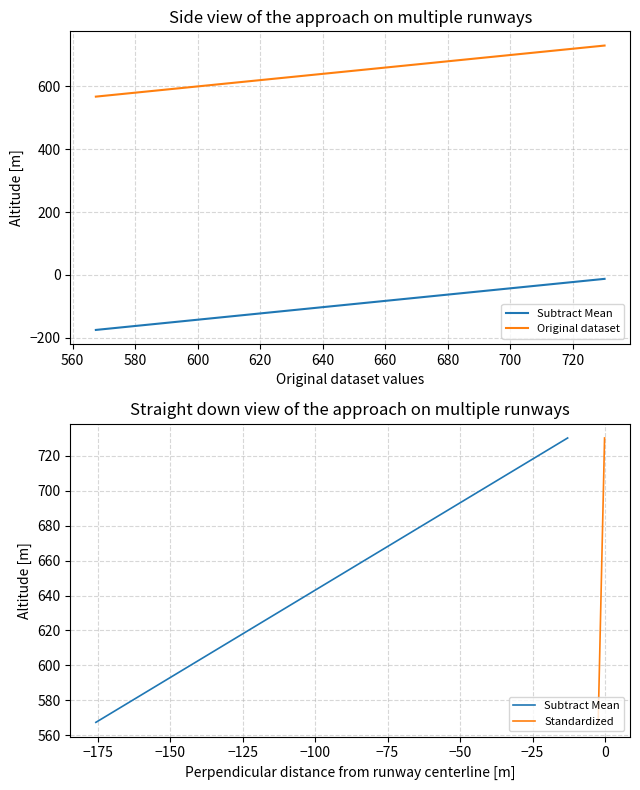

Is it true that Original dataset equals 469.4 at 21?

False